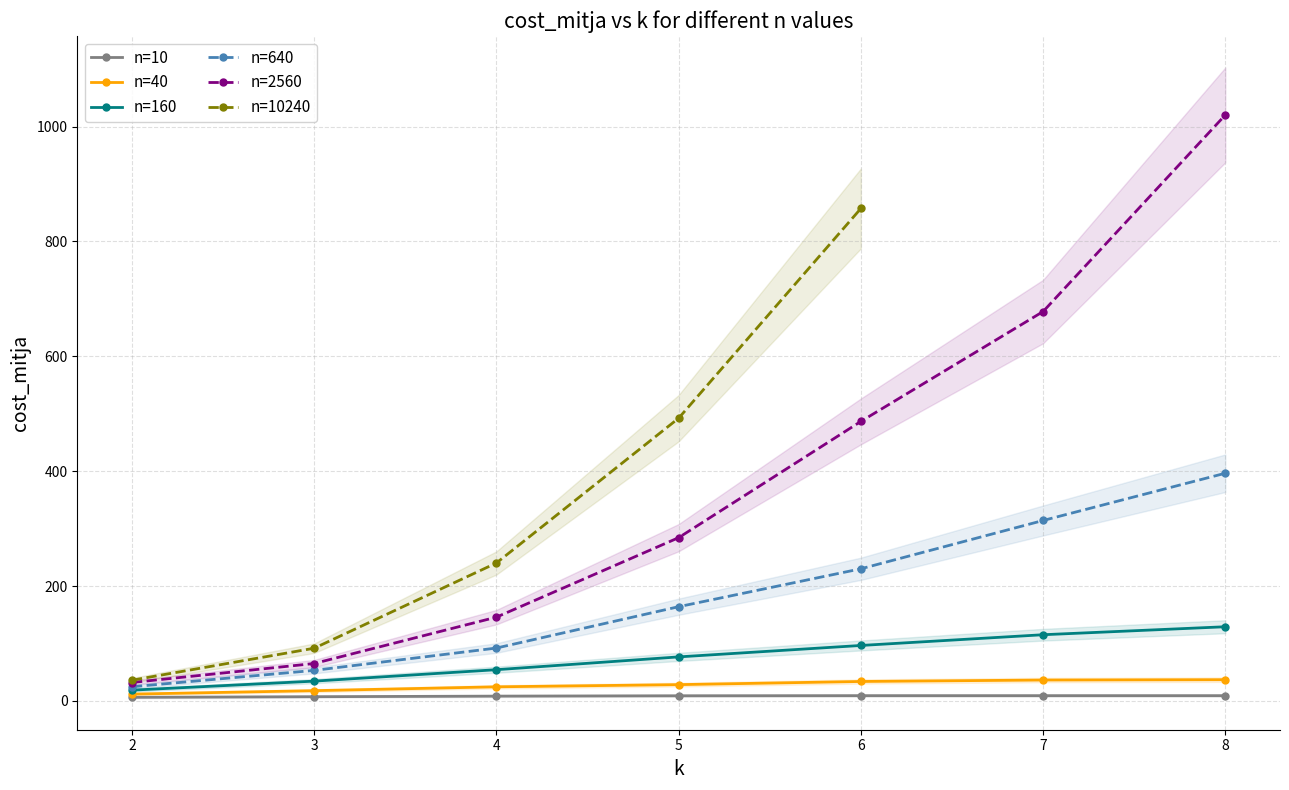

Reading left to right, extract all data points from this chart.

n=10: 6.2	7.3	8.3	8.9	9.1	9.1	9.1
n=40: 11.8	17.8	24.5	28.3	33.8	36.3	36.9
n=160: 18.7	34.4	54.3	76.6	96.5	115.2	129.1
n=640: 24.6	53.1	92.0	164.0	230.0	314.1	396.4
n=2560: 32.0	65.1	145.8	284.2	486.6	677.9	1020.2